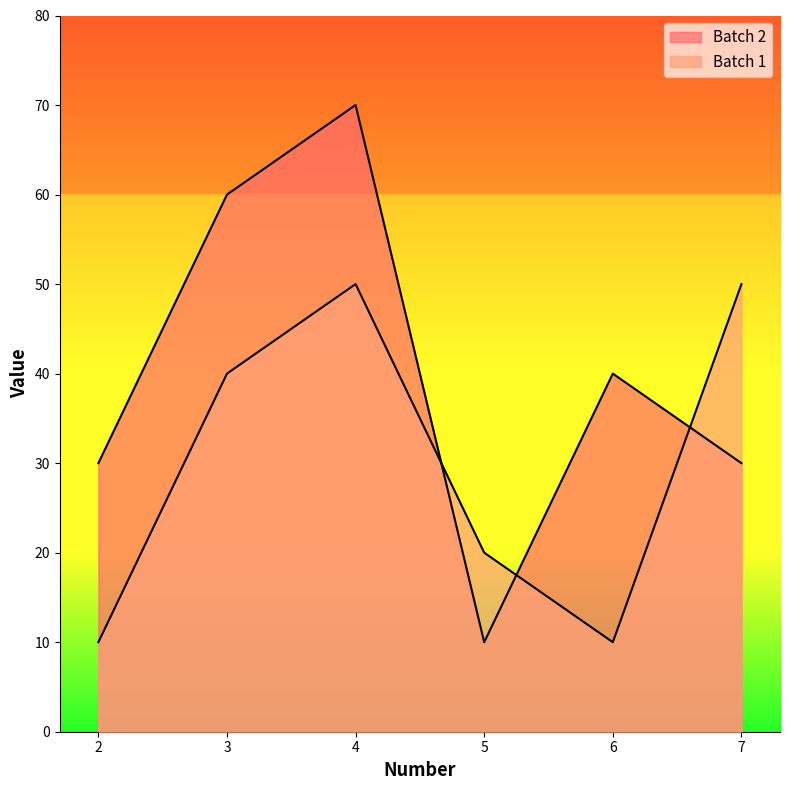

True or false: Batch 2 and Batch 1 intersect in this chart.

True